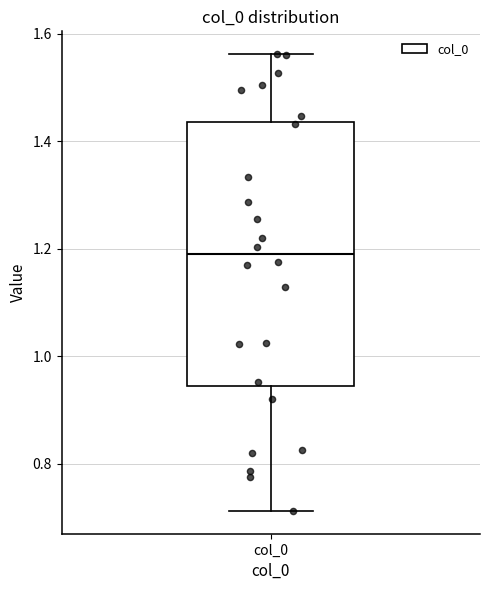

Read this box plot against the y-axis: the position of the median line, the range covered by the box, and the ends of both whiskers. The values are not printed on the chart, so give them approximately, as read against the axis.

median 1.18, box 0.94 to 1.44, whiskers 0.72 to 1.56